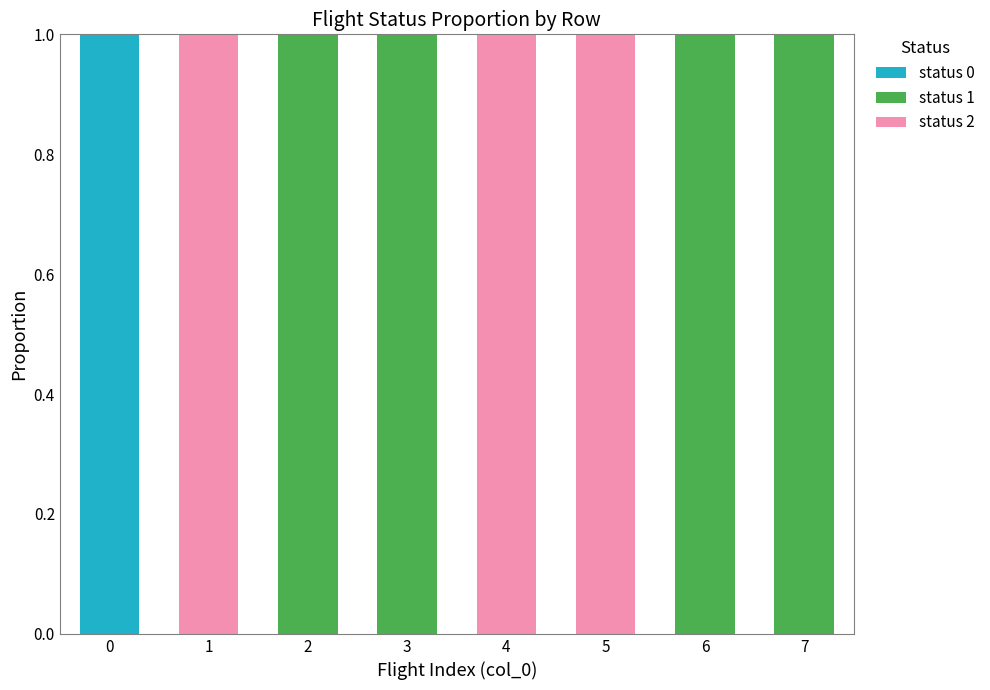

Reading left to right, what are the values for status 0?

0=1	1=0	2=0	3=0	4=0	5=0	6=0	7=0